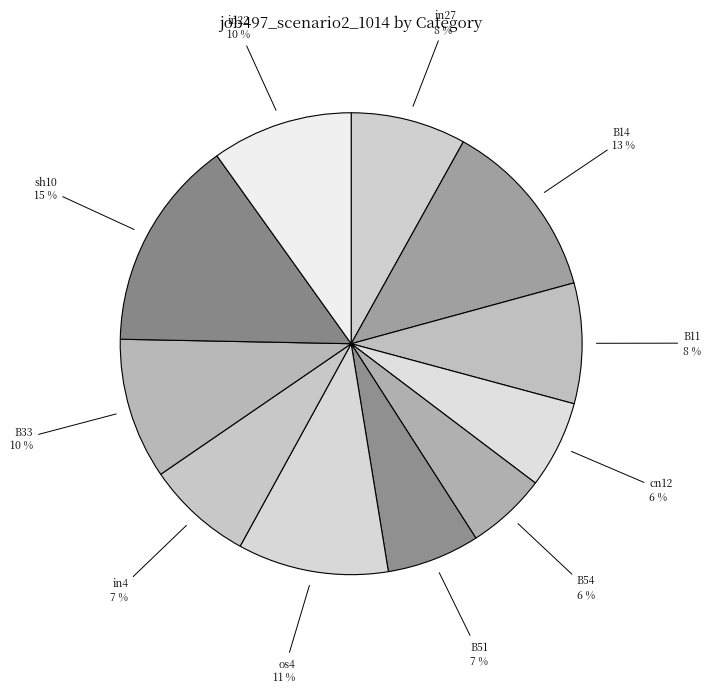

How many segments does this pie chart have?

11